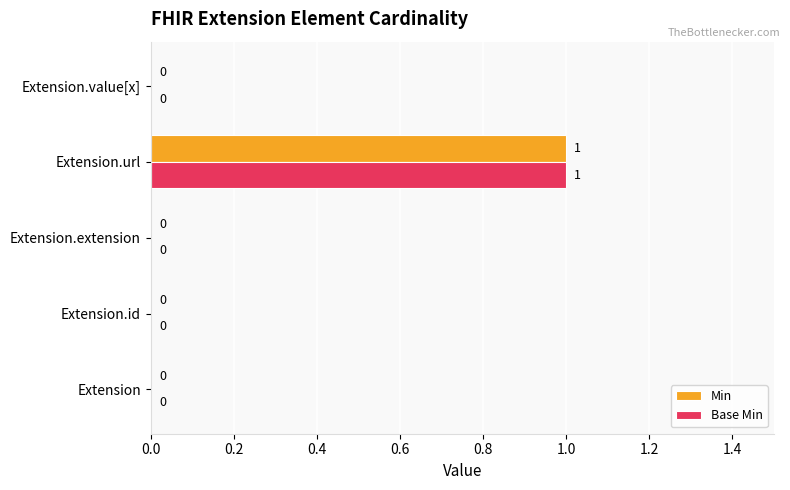

The Min series shows 1 at Extension.url. True or false?

True